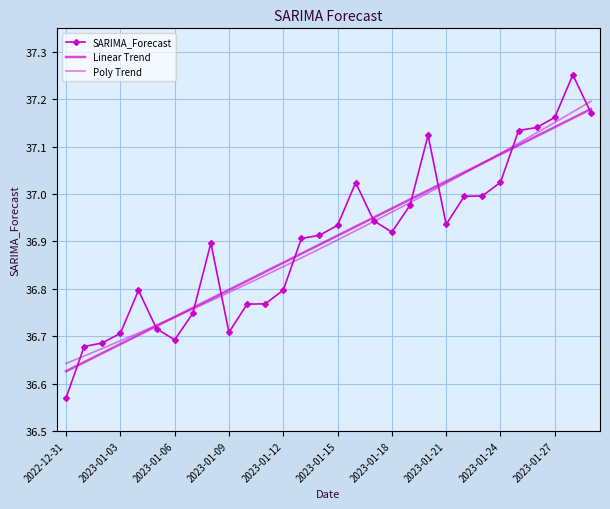

What are all the series names shown in the legend?

SARIMA_Forecast, Linear Trend, Poly Trend